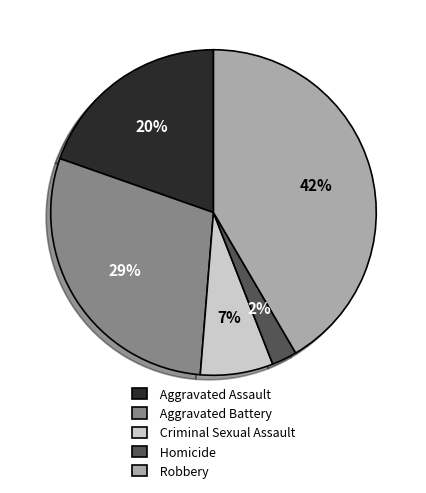

The Homicide slice represents 2% of the pie. True or false?

True